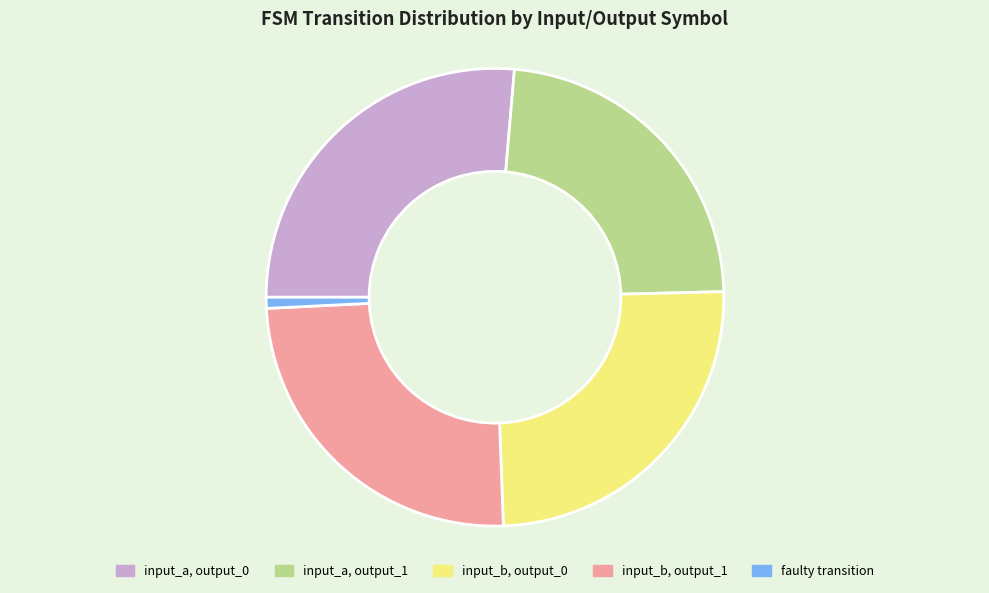

Is there a majority slice in this chart?

No